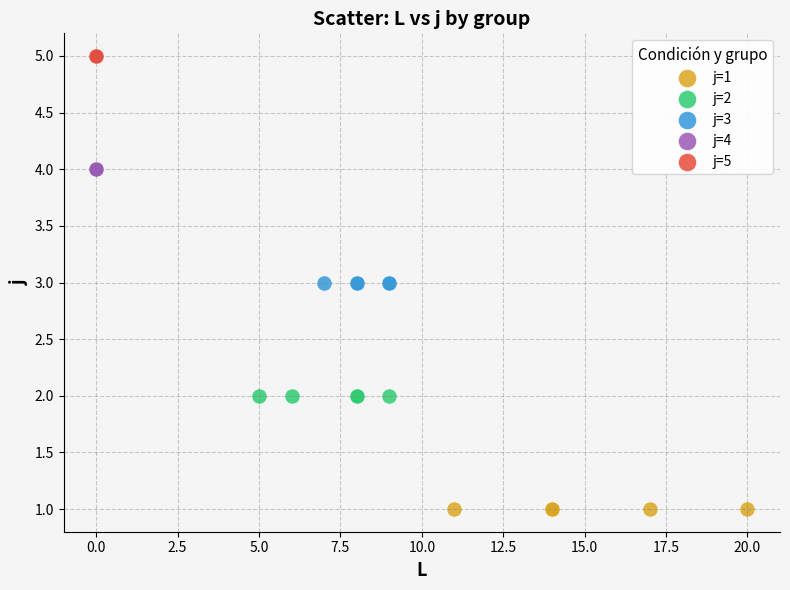

Which series reaches the minimum Y coordinate?

j=1